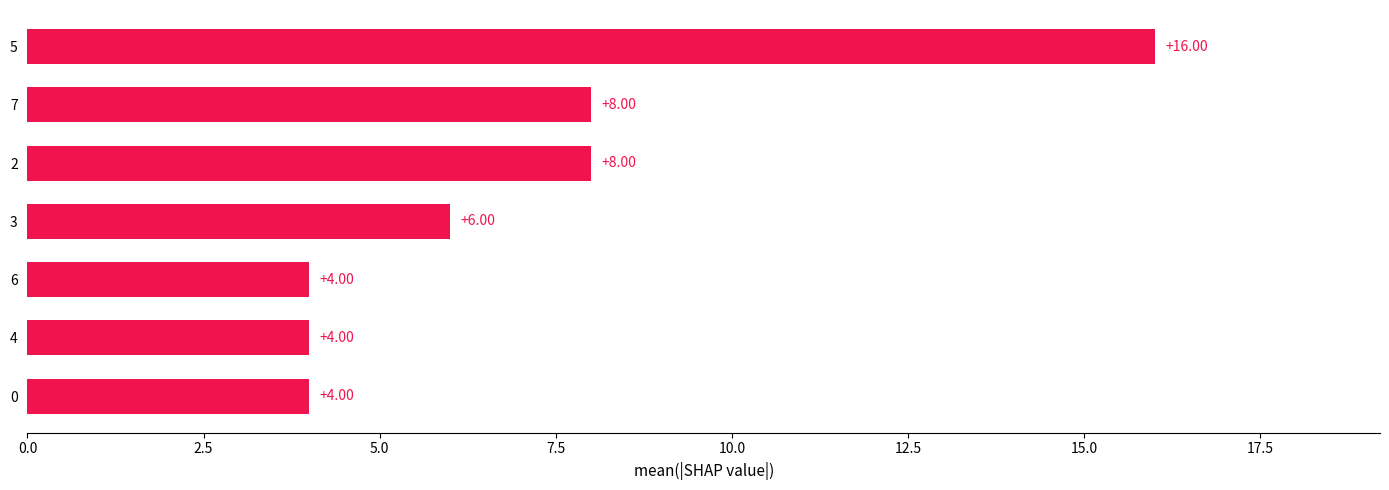

What is the ratio of the value at 2 to the value at 4?

2.0